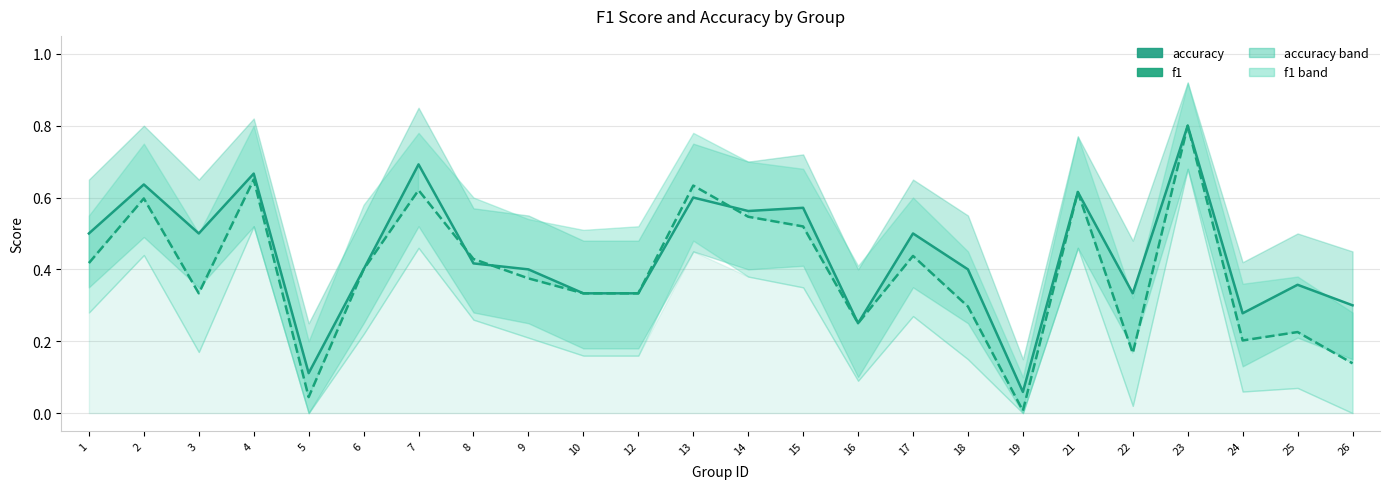

Reading left to right, what are all the values shown in this chart?

accuracy: 0.5	0.6	0.5	0.7	0.1	0.4	0.7	0.4	0.4	0.3	0.3	0.6	0.6	0.6	0.2	0.5	0.4	0.1	0.6	0.3	0.8	0.3	0.4	0.3
f1: 0.4	0.6	0.3	0.7	0.0	0.4	0.6	0.4	0.4	0.3	0.3	0.6	0.5	0.5	0.2	0.4	0.3	0.0	0.6	0.2	0.8	0.2	0.2	0.1